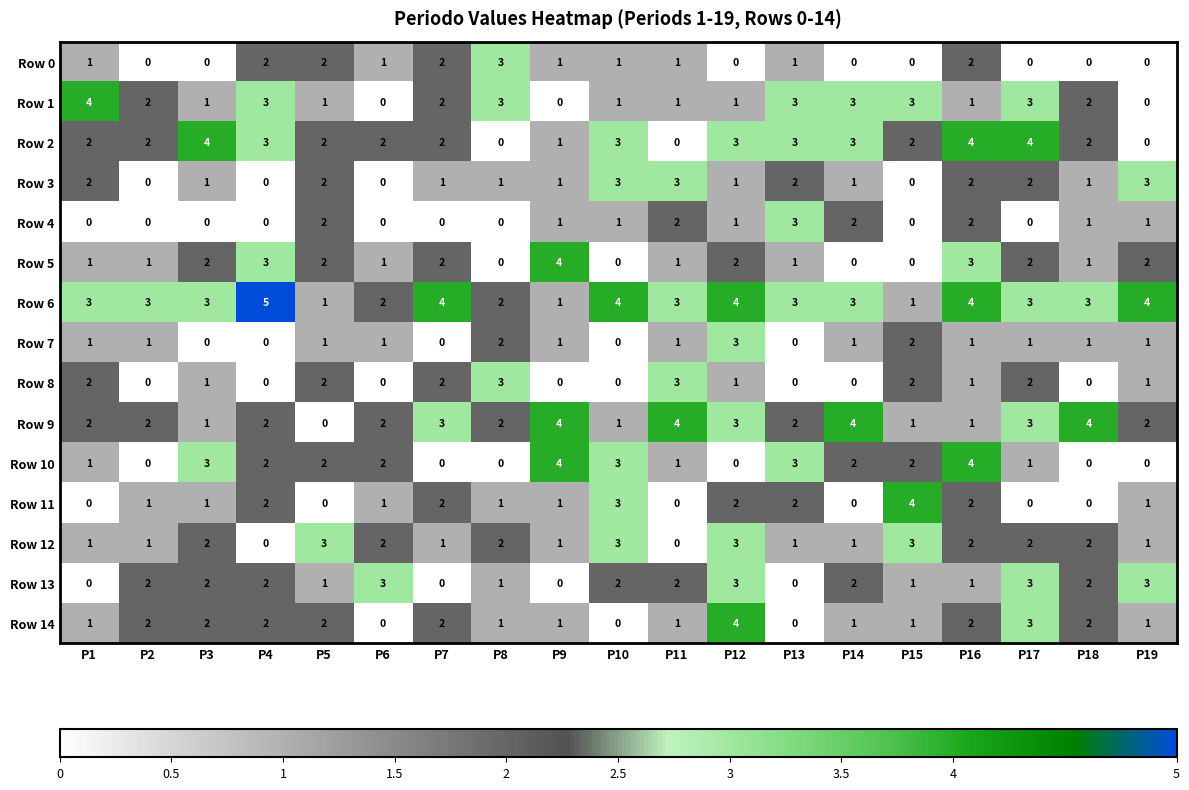

What is the sum of the Row 1 values at P7 and P11?

3